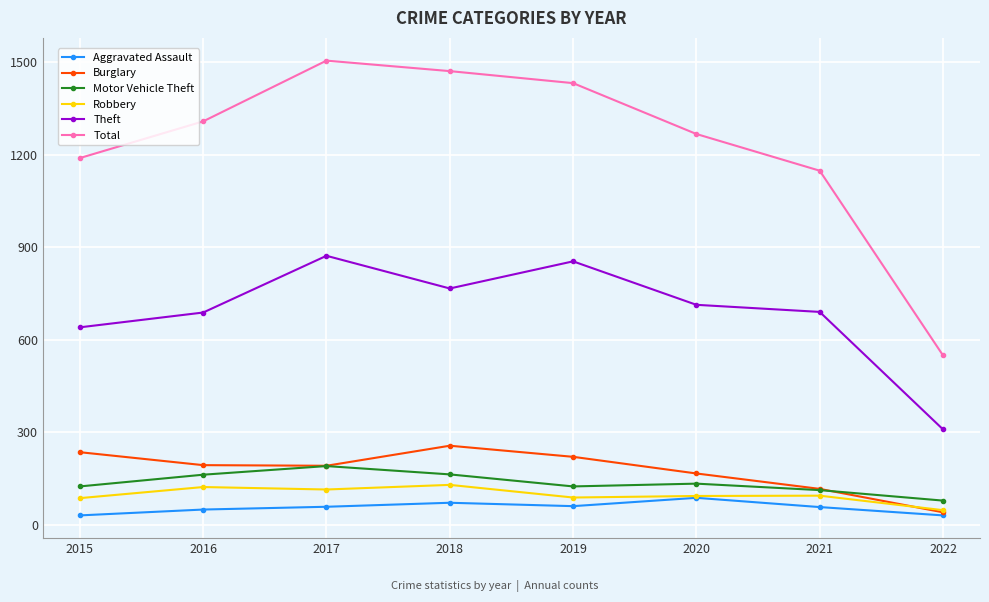

How many data points in Robbery are less than 95?

4